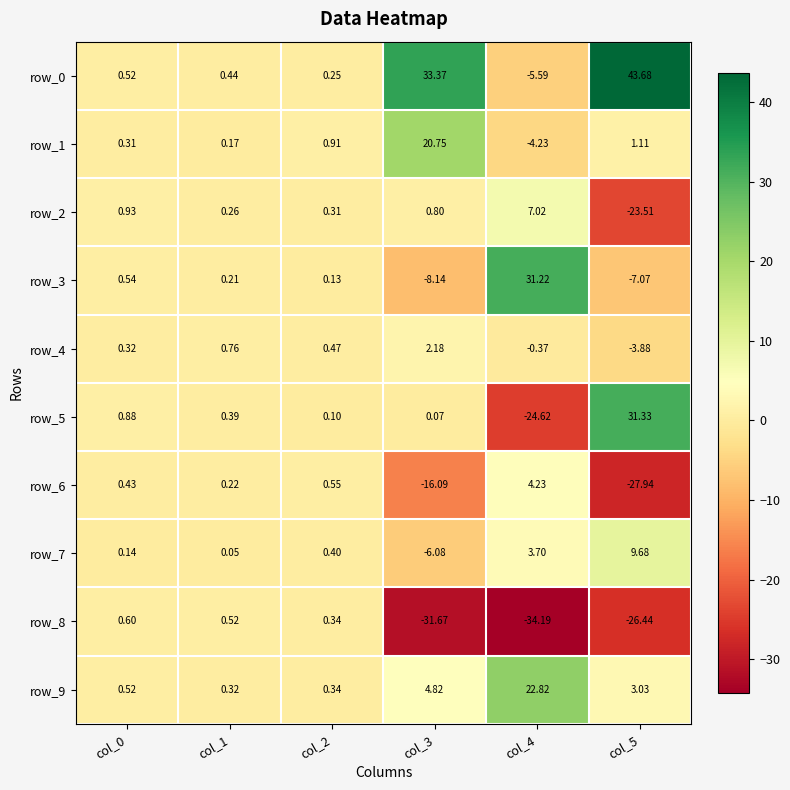

What is the total value across all series at col_2?

3.8